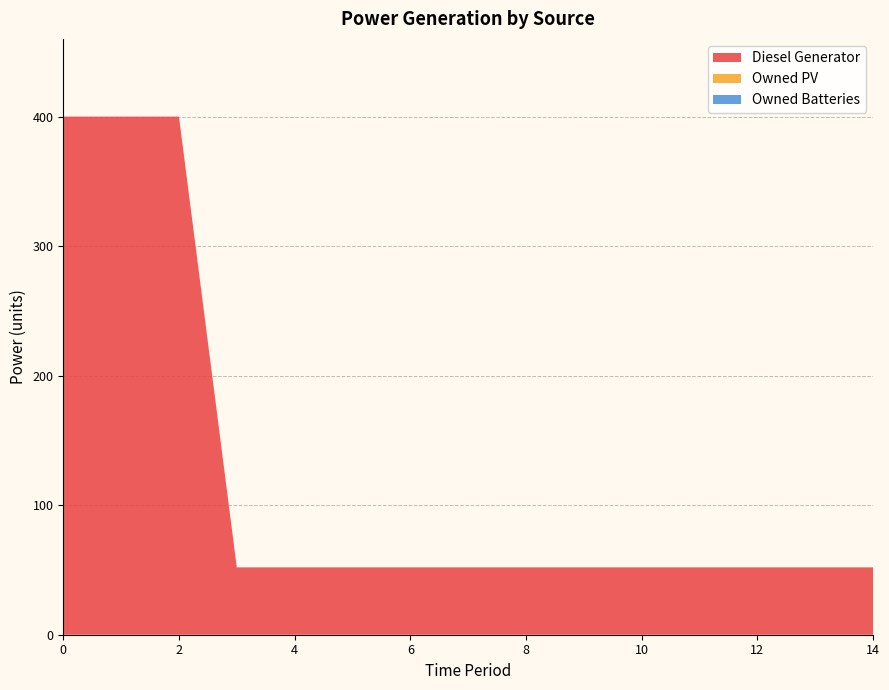

Reading right to left, extract all data points from this chart.

Diesel Generator: 14=52	13=52	12=52	11=52	10=52	9=52	8=52	7=52	6=52	5=52	4=52	3=52	2=400	1=400	0=400
Owned PV: 14=0	13=0	12=0	11=0	10=0	9=0	8=0	7=0	6=0	5=0	4=0	3=0	2=0	1=0	0=0
Owned Batteries: 14=0	13=0	12=0	11=0	10=0	9=0	8=0	7=0	6=0	5=0	4=0	3=0	2=0	1=0	0=0